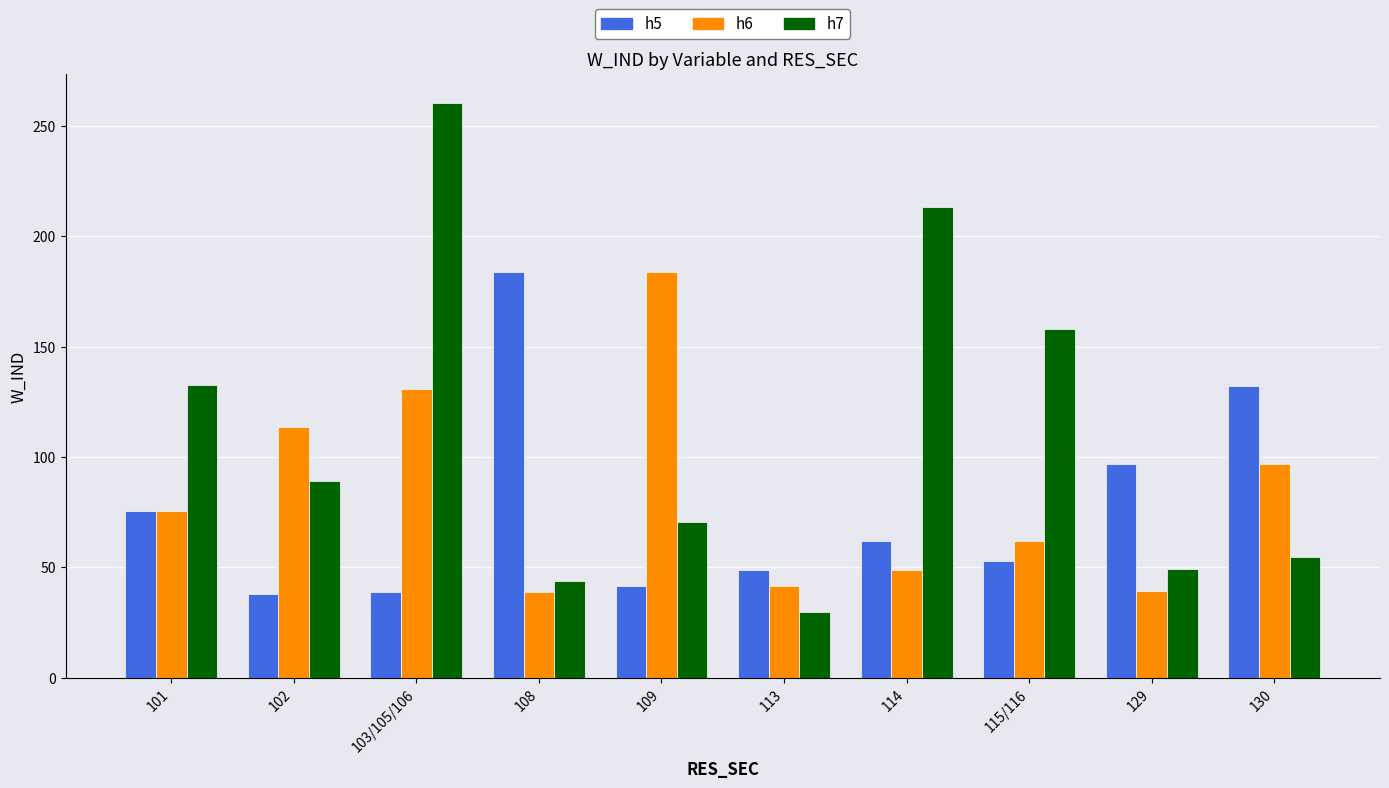

How many groups of bars are there?

10